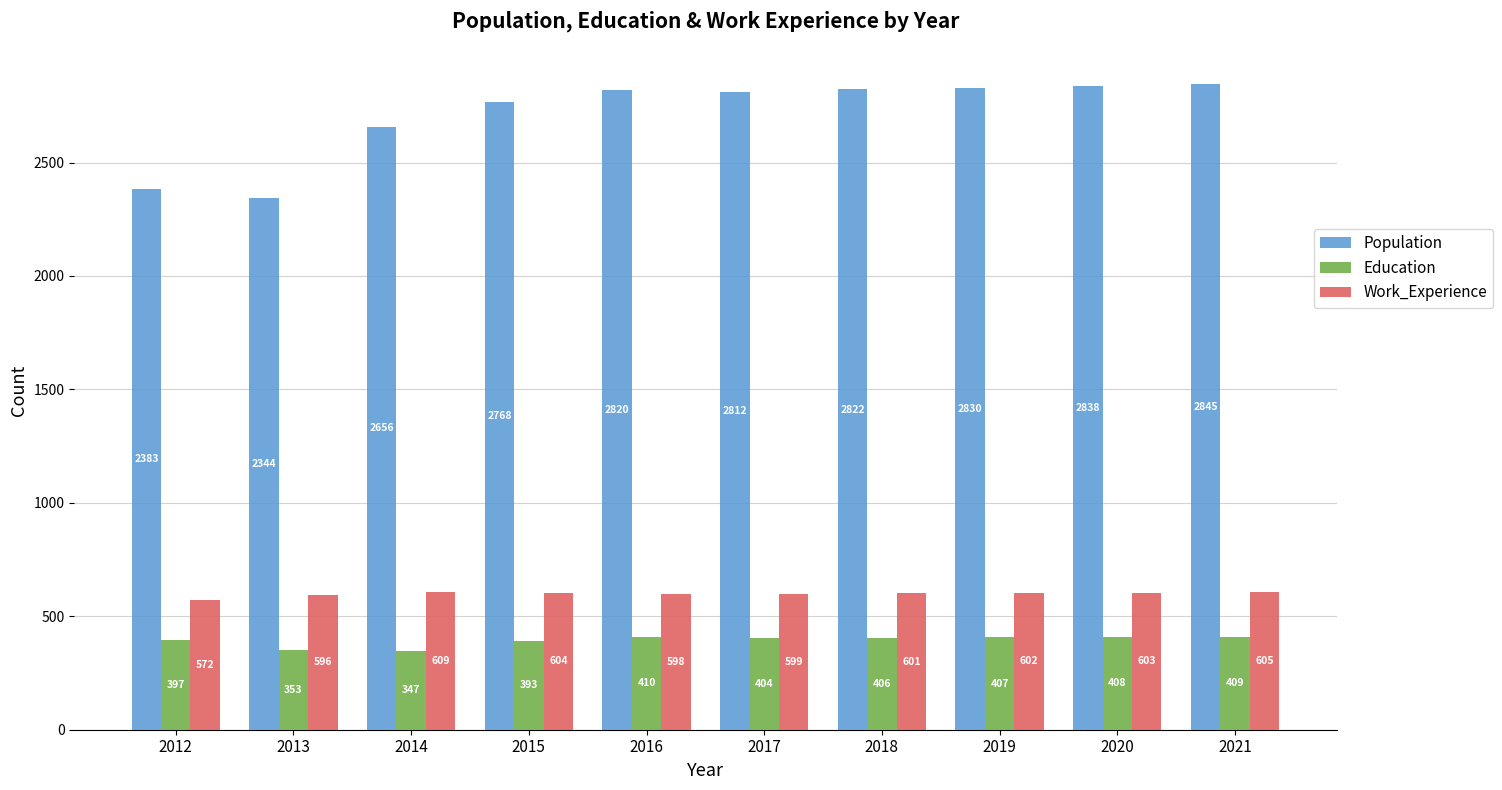

How many data points does each series have?

10